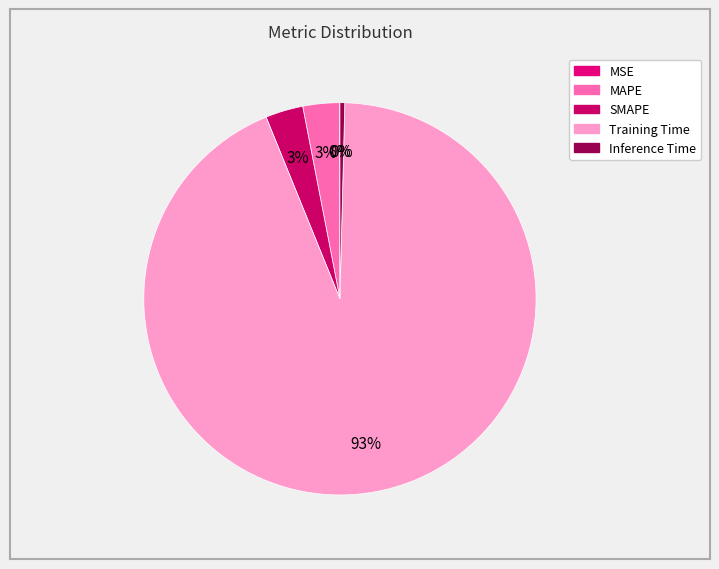

Rank the categories by value from lowest to highest.

MSE, Inference Time, MAPE, SMAPE, Training Time